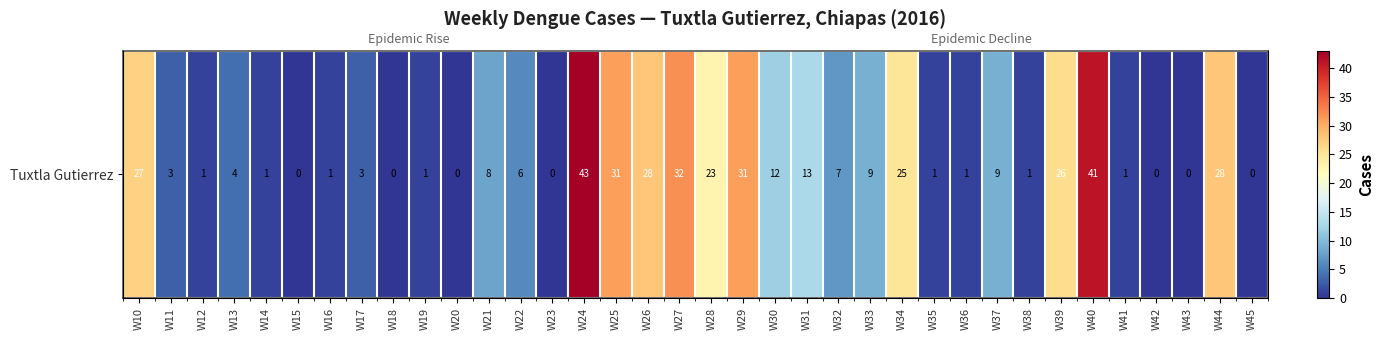

Which category has the highest value across all series?

W24